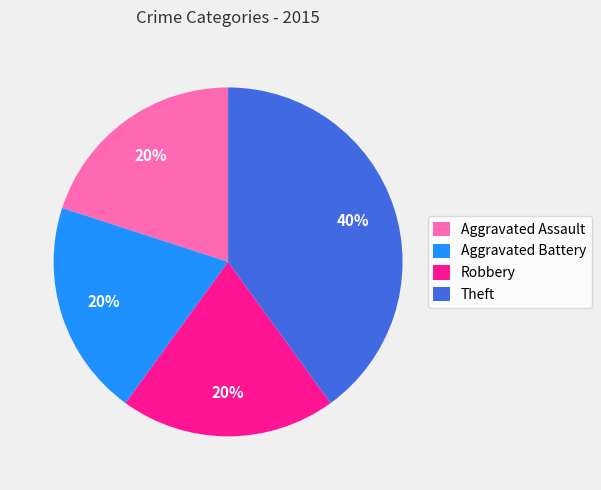

What percentage is the Aggravated Battery slice, to the nearest percent?

20%